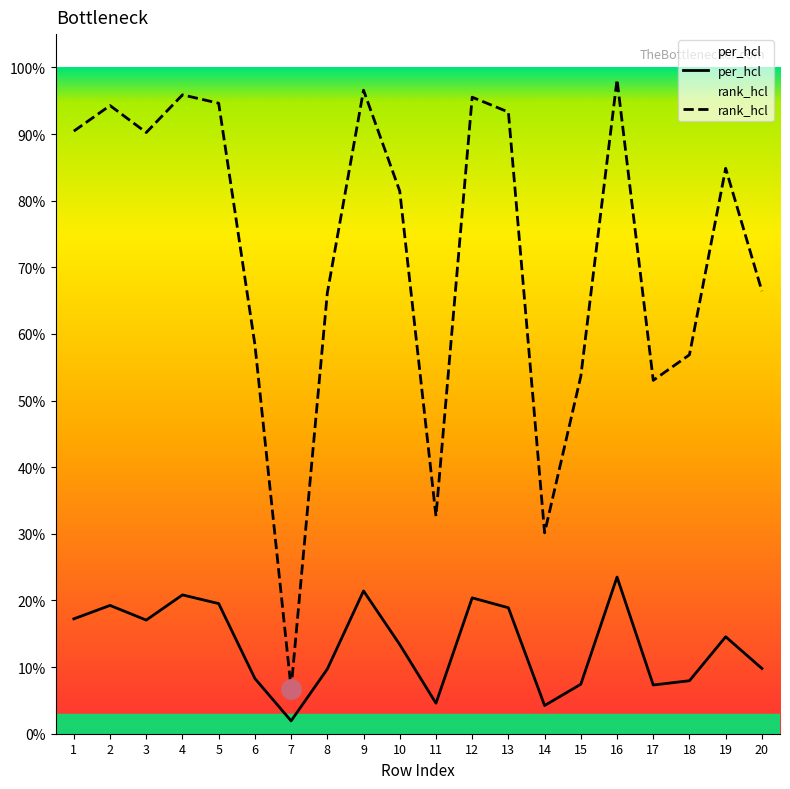

Does the chart display data point markers on the line(s)?

No